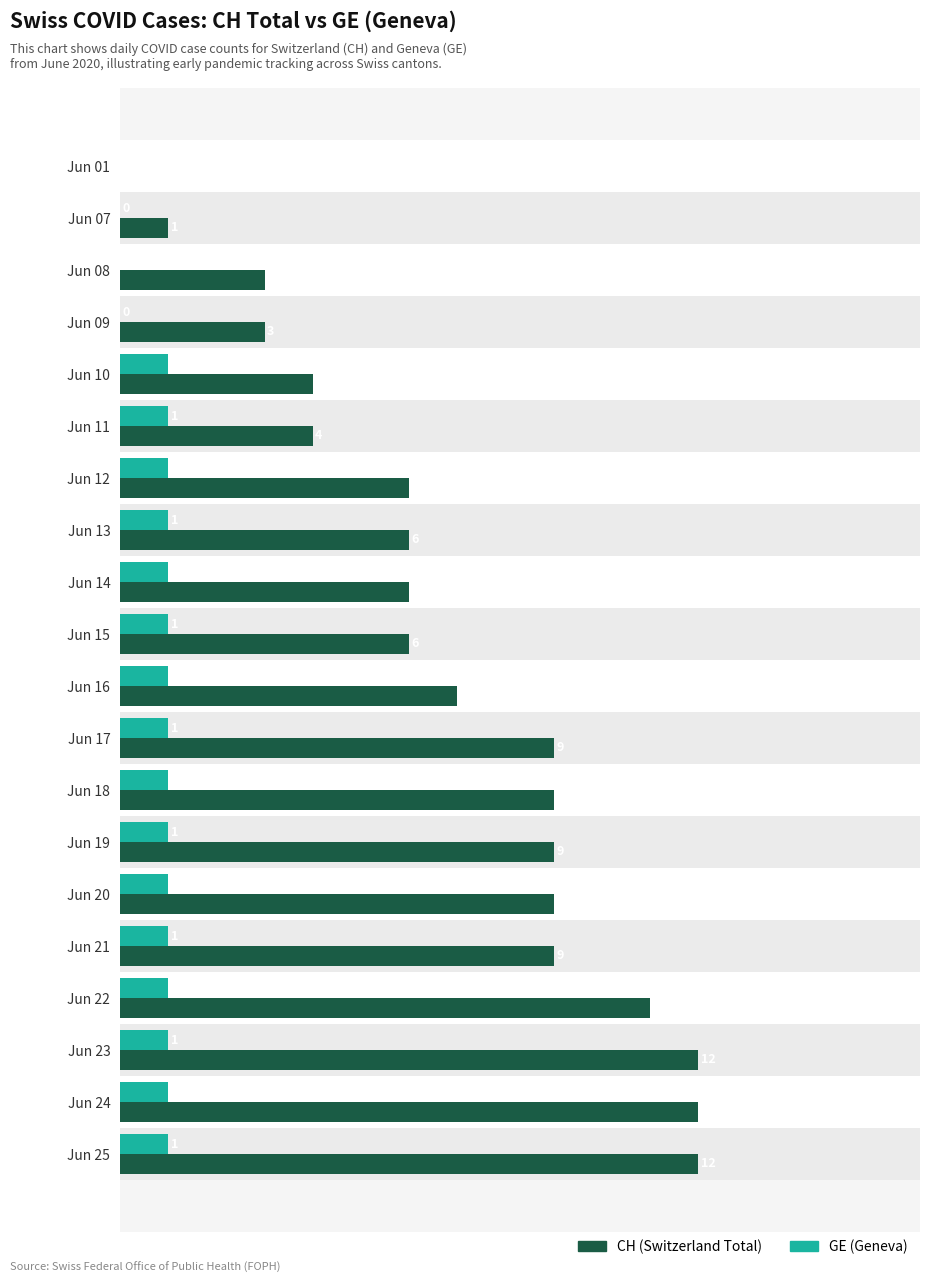

Reading left to right, list all the values displayed in this chart.

CH (Switzerland Total): 0	1	3	3	4	4	6	6	6	6	7	9	9	9	9	9	11	12	12	12
GE (Geneva): 0	0	0	0	1	1	1	1	1	1	1	1	1	1	1	1	1	1	1	1